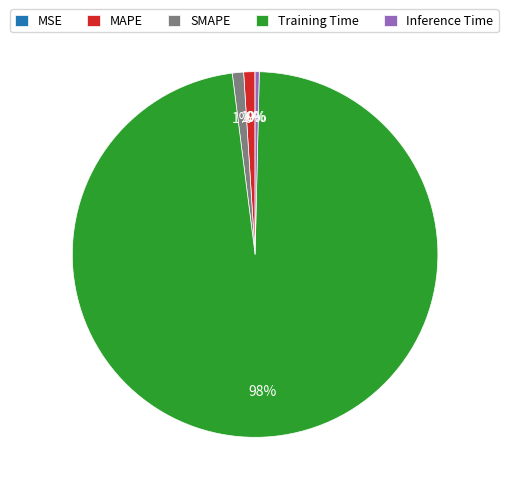

To the nearest percent, what is the combined percentage of SMAPE and Training Time?

99%